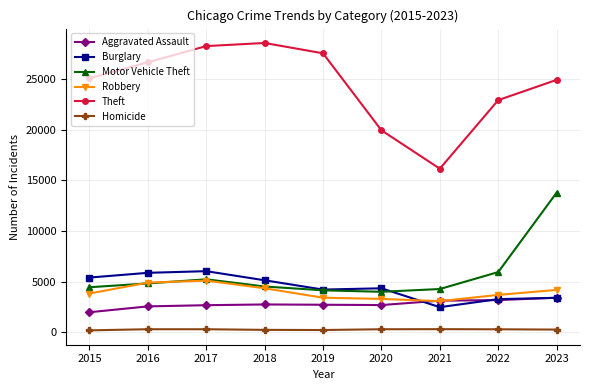

Which series has the largest total across all categories?

Theft